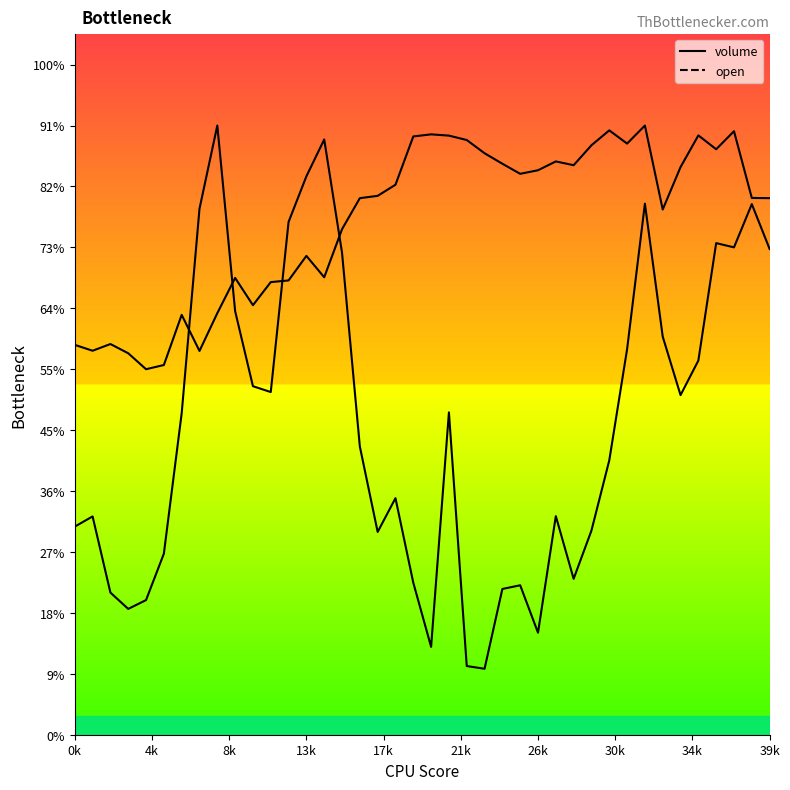

Which series has the largest total across all categories?

open